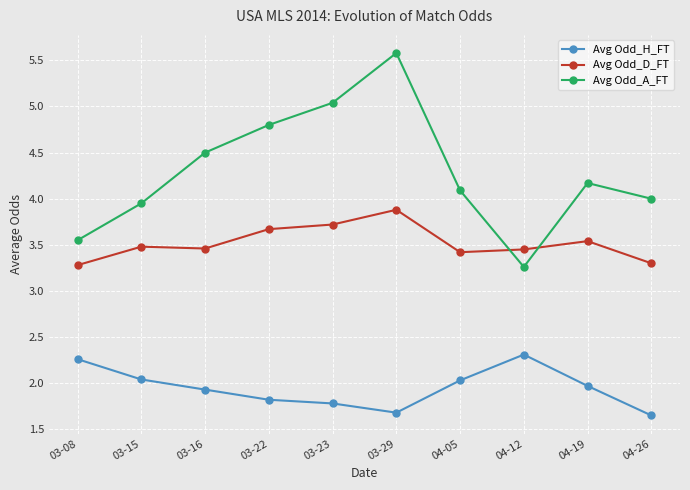

How many data points does each series have?

10